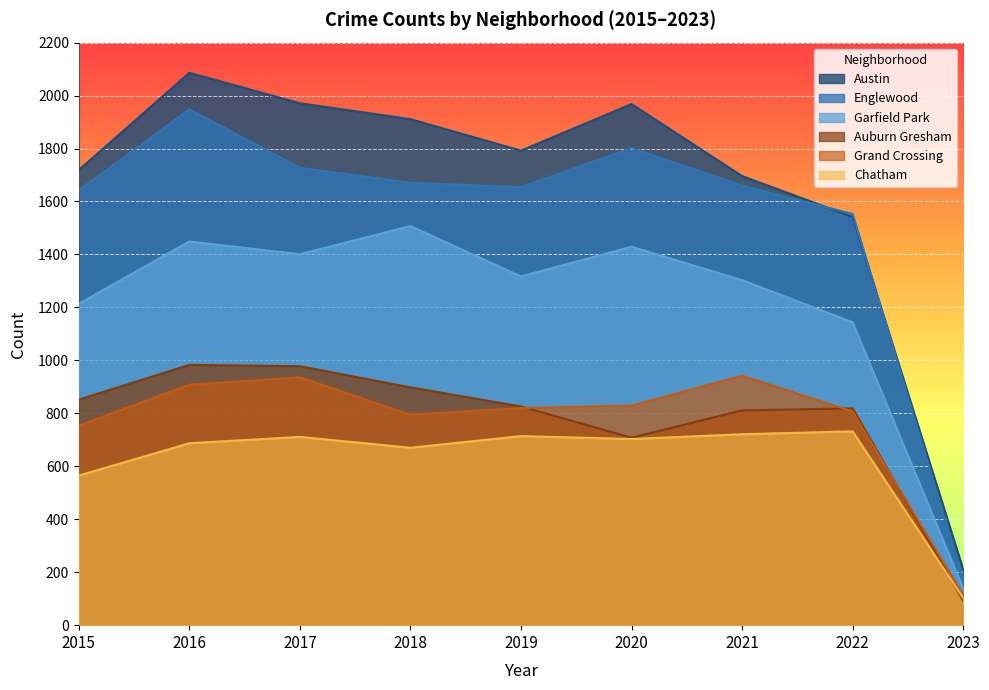

Reading left to right, list all the values displayed in this chart.

Austin: 1719	2086	1971	1911	1792	1968	1696	1542	211
Englewood: 1642	1948	1727	1671	1654	1802	1660	1553	173
Garfield Park: 1214	1449	1401	1507	1317	1429	1303	1144	139
Auburn Gresham: 852	983	978	898	826	708	811	819	93
Grand Crossing: 754	908	936	795	820	829	942	807	114
Chatham: 565	687	711	670	714	703	721	732	103